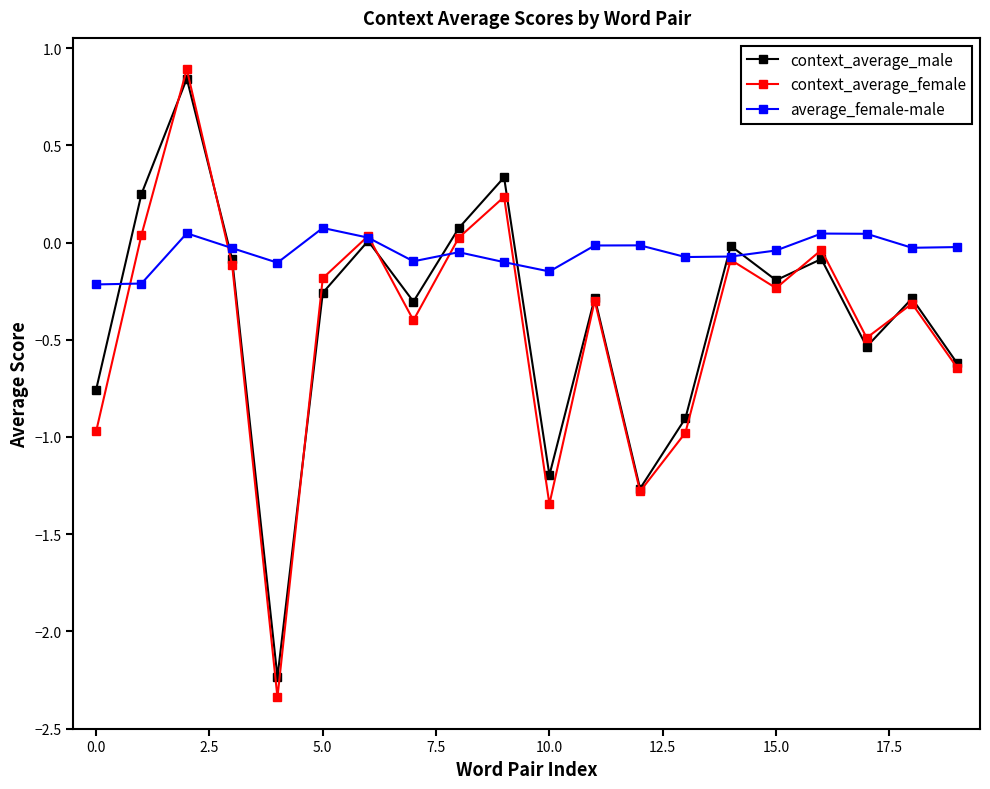

Which series has the largest range (max minus min)?

context_average_female